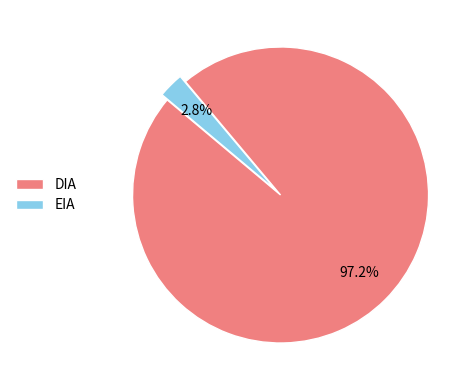

Is it true that DIA is 97% of the pie?

True